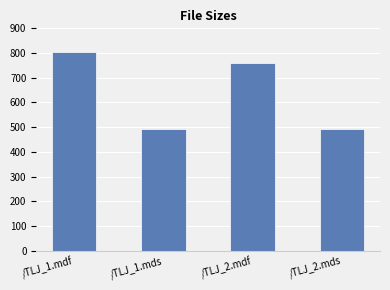

Which has a higher value, /TLJ_2.mds or /TLJ_2.mdf?

/TLJ_2.mdf